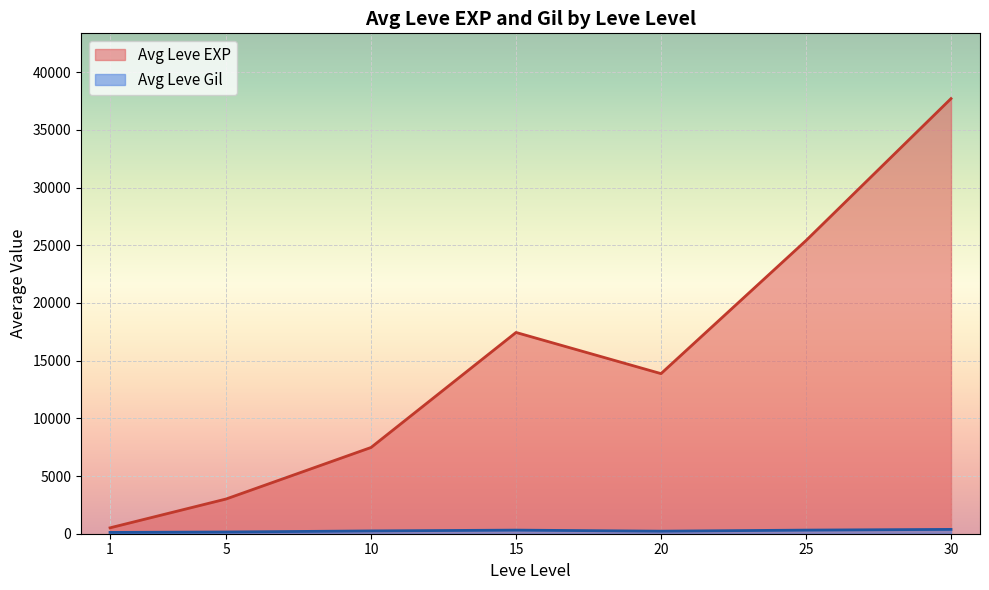

Which series changed the most between 10 and 20?

Avg Leve EXP